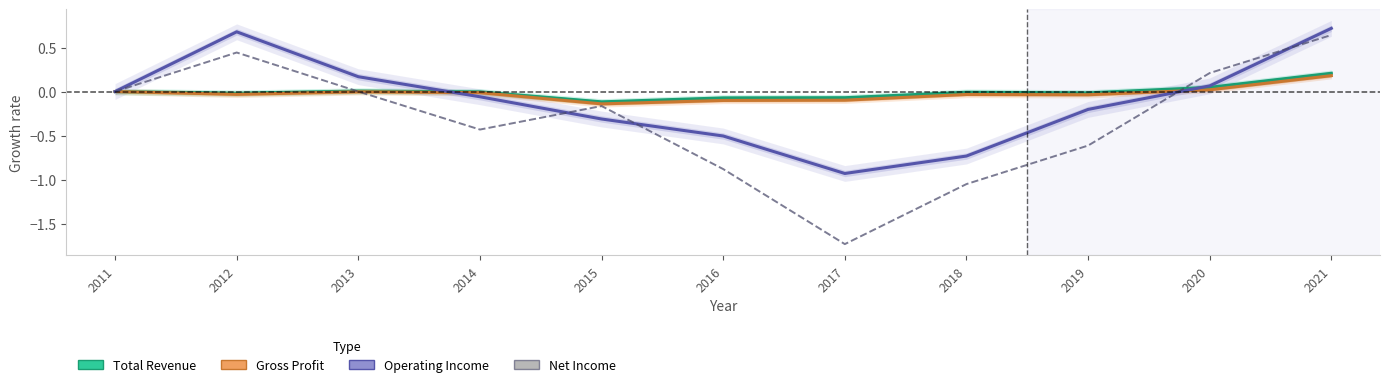

Does the chart have visible grid lines?

No